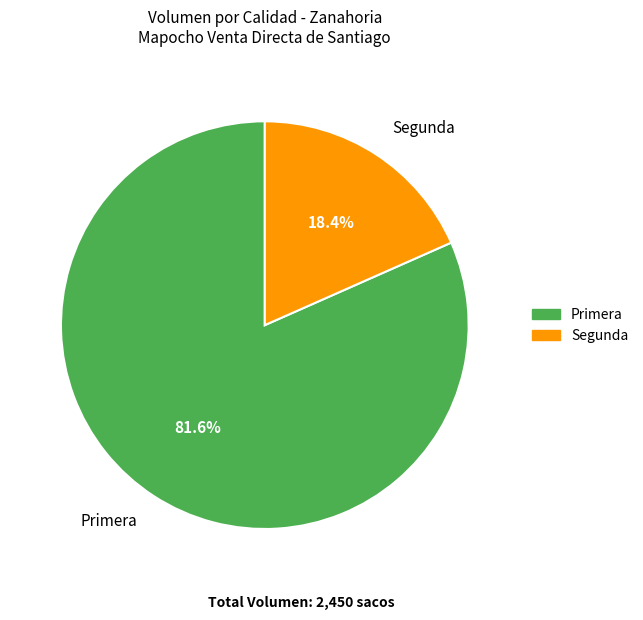

To the nearest percent, what is the average slice percentage?

50%